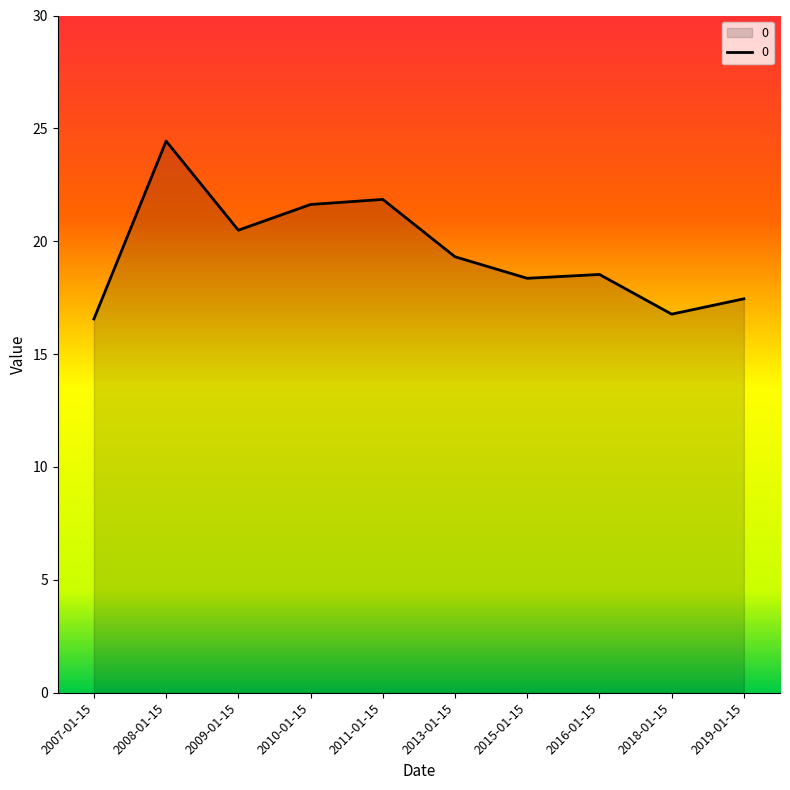

What is the ratio of the value at 2018-01-15 to the value at 2010-01-15?

0.8